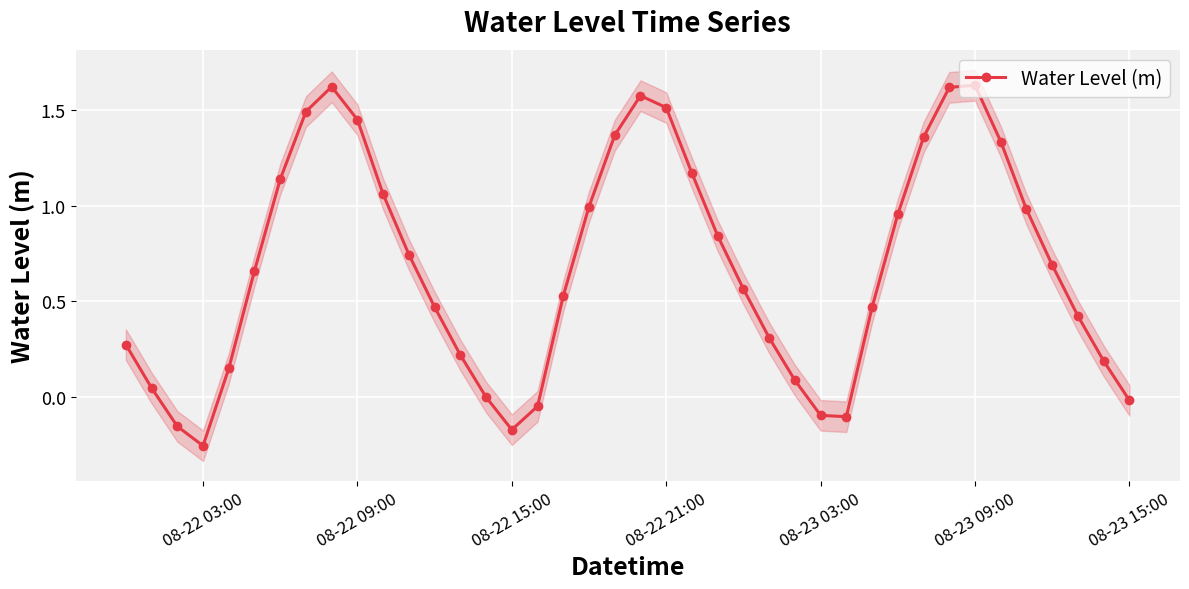

Where is the first local minimum for Water Level (m)?

08-22 03:00